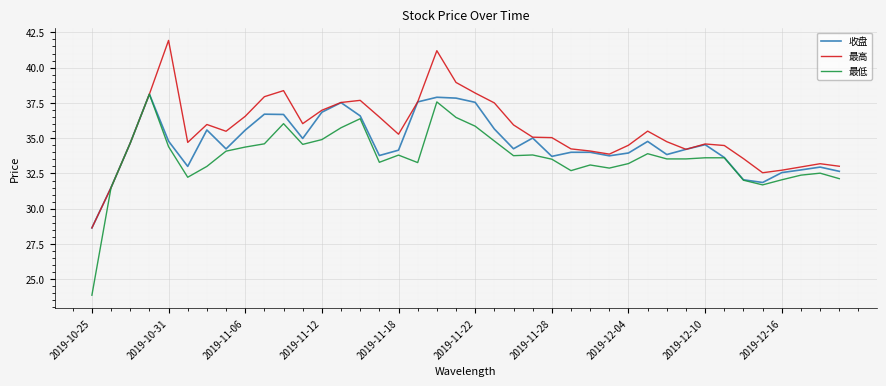

What is the greatest value displayed?

41.9